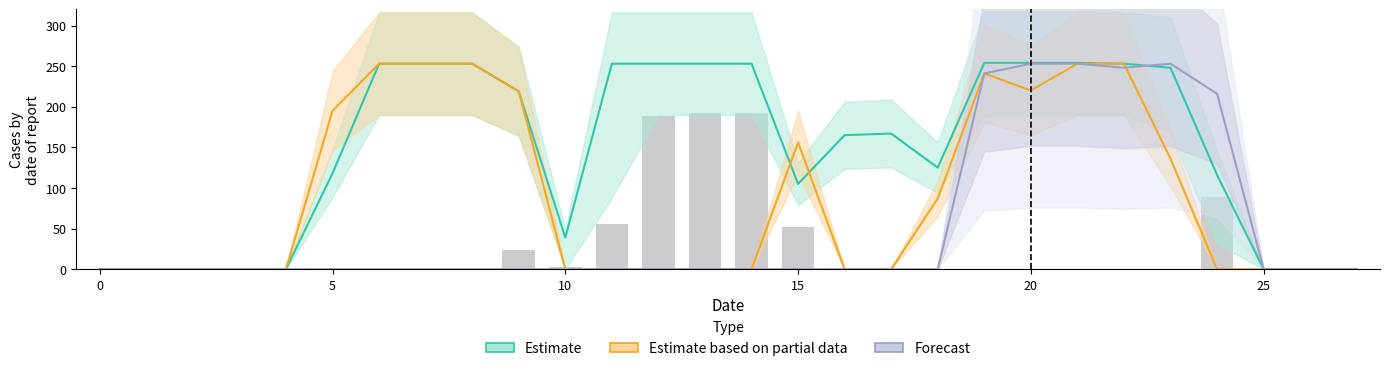

The chart shows a value of 124 at 18. True or false?

False